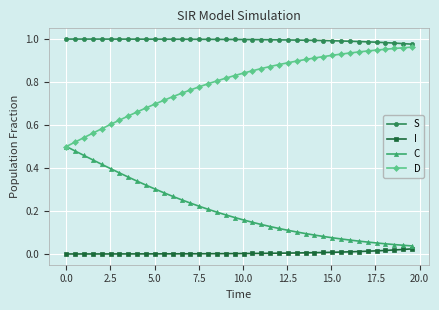

True or false: S and C intersect in this chart.

False